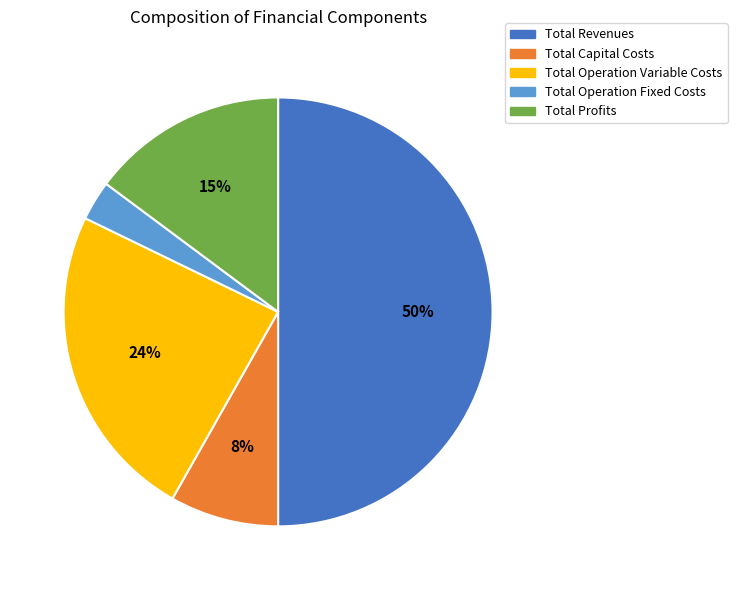

What percentage is the Total Capital Costs slice, to the nearest percent?

8%